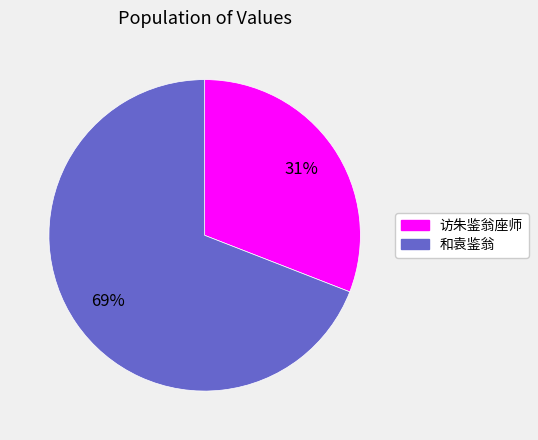

The 访朱鉴翁座师 slice represents 31% of the pie. True or false?

True